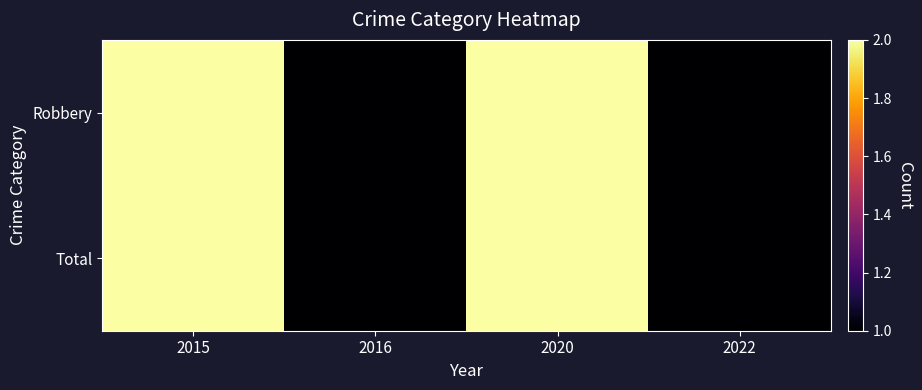

Which series has the widest spread of values?

Robbery